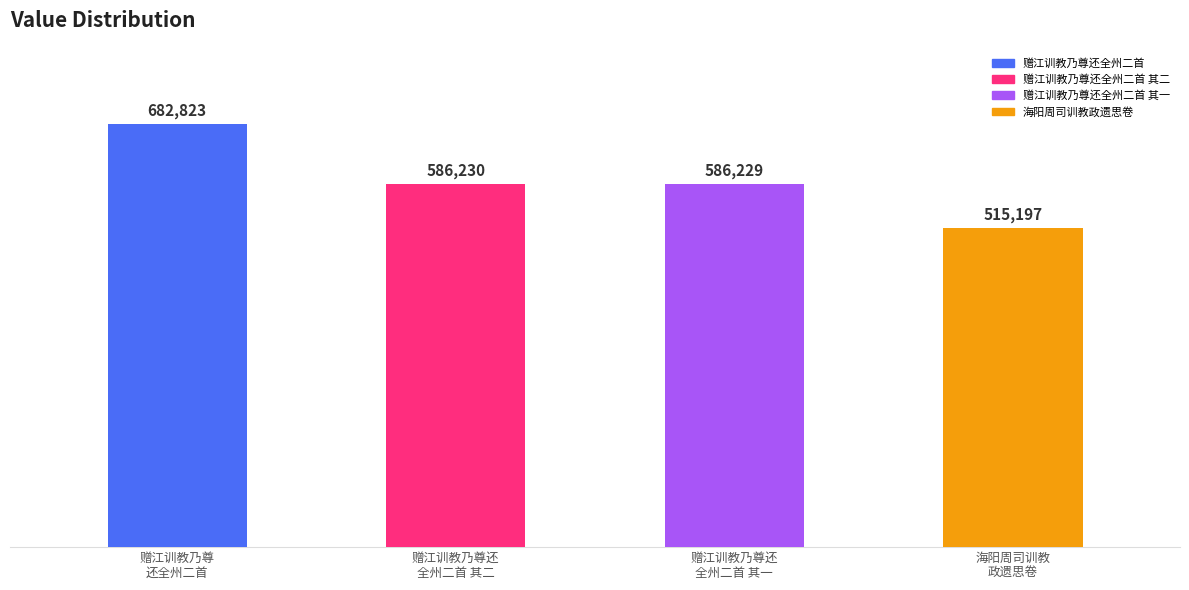

True or false: the data shows 236715 at 赠江训教乃尊还全州二首 其二.

False